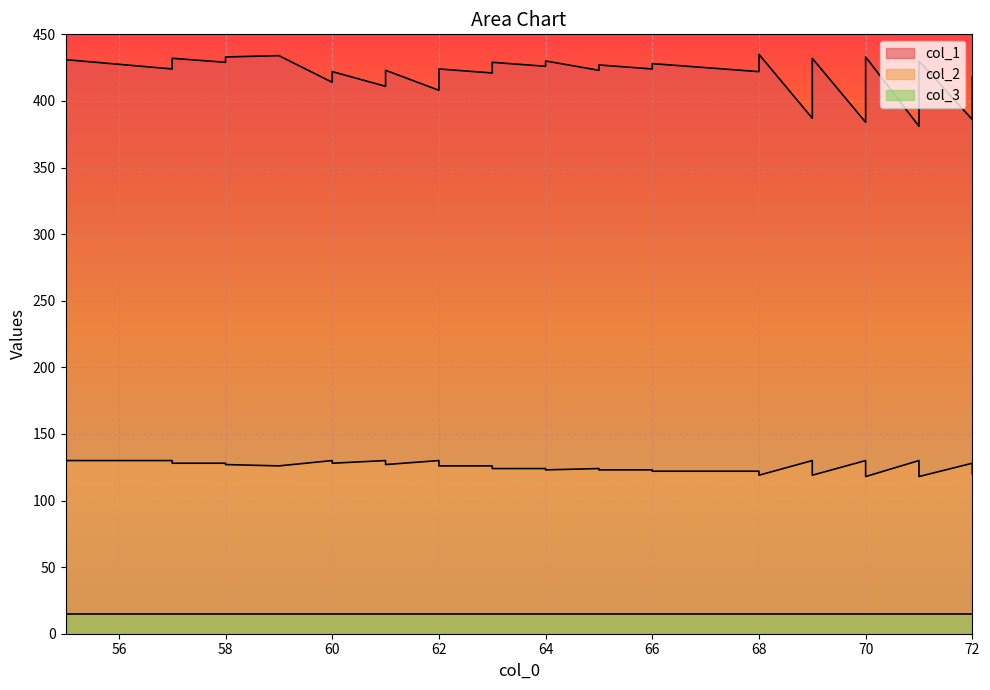

In col_1, how many points are higher than both neighbors (excluding endpoints)?

13